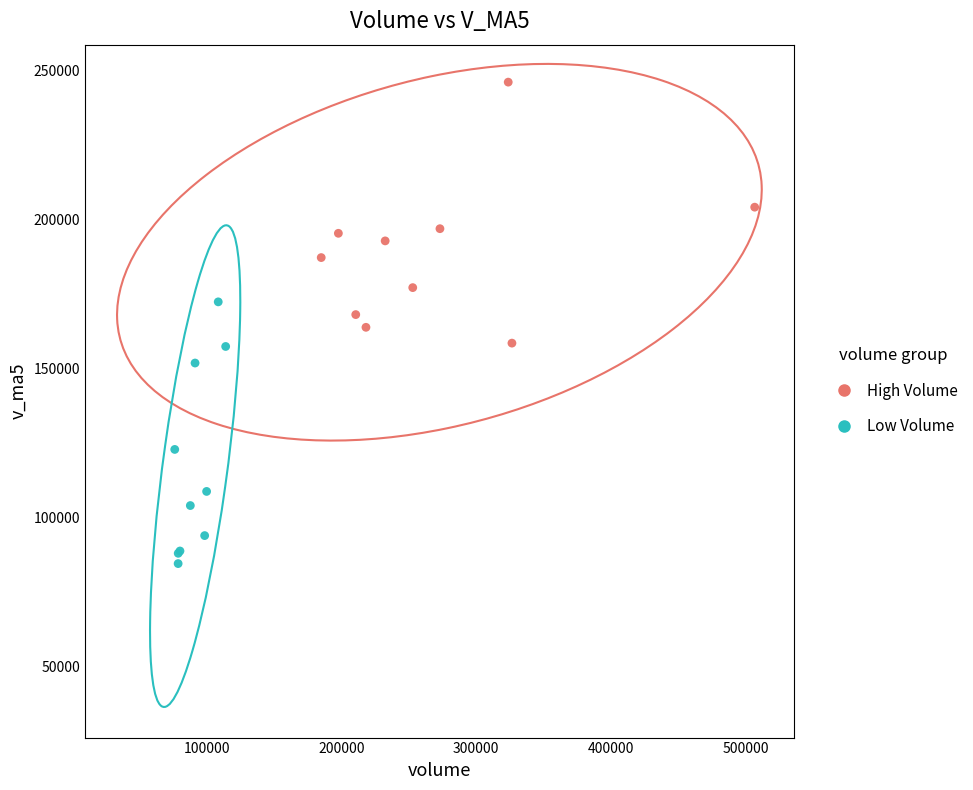

Which series reaches the minimum Y coordinate?

Low Volume